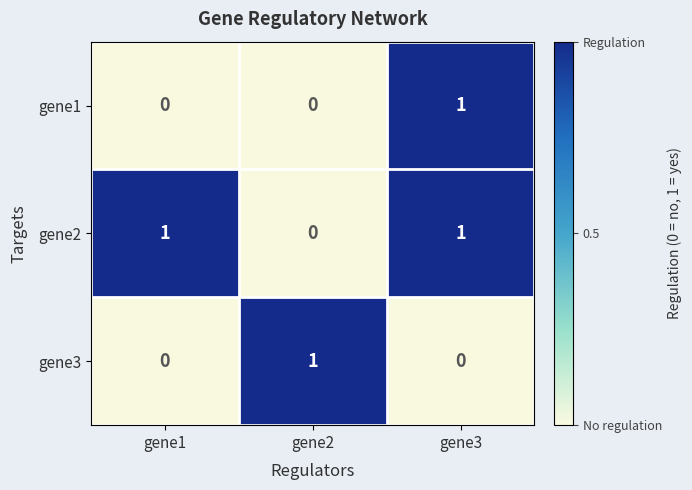

How many gene1 values are between 0 and 1?

3